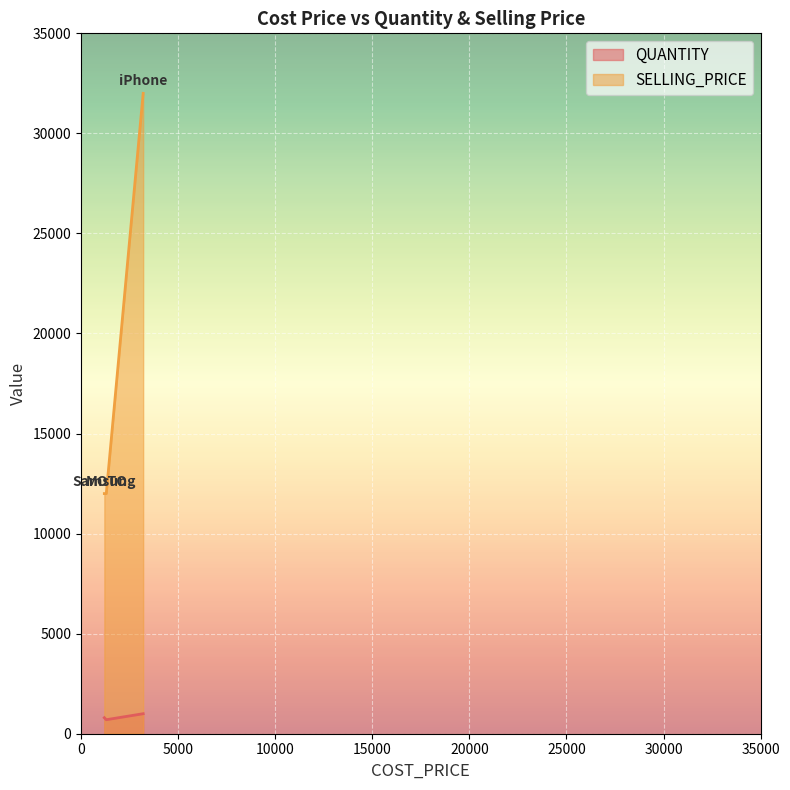

Rank the series at iPhone from lowest to highest value.

QUANTITY, SELLING_PRICE